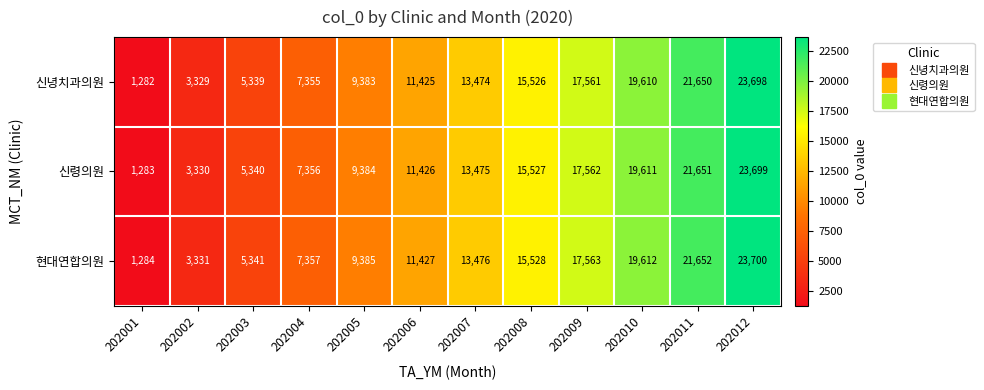

Which category has the highest value across all series?

202012